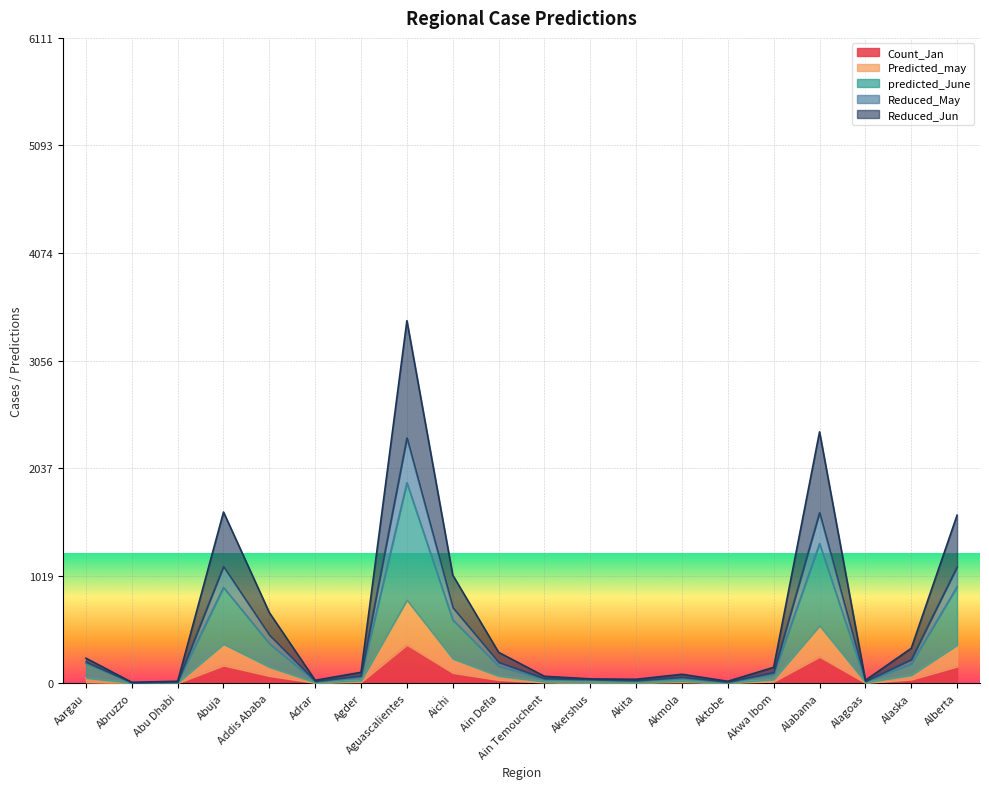

Is it true that Count_Jan equals 250.0 at Alabama?

True